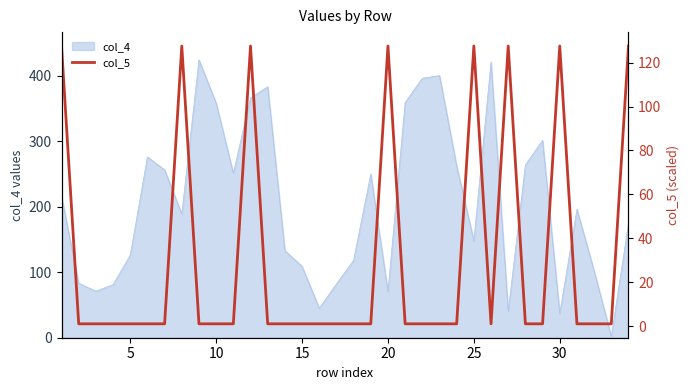

True or false: col_4 has a value of 70 at 20.

True